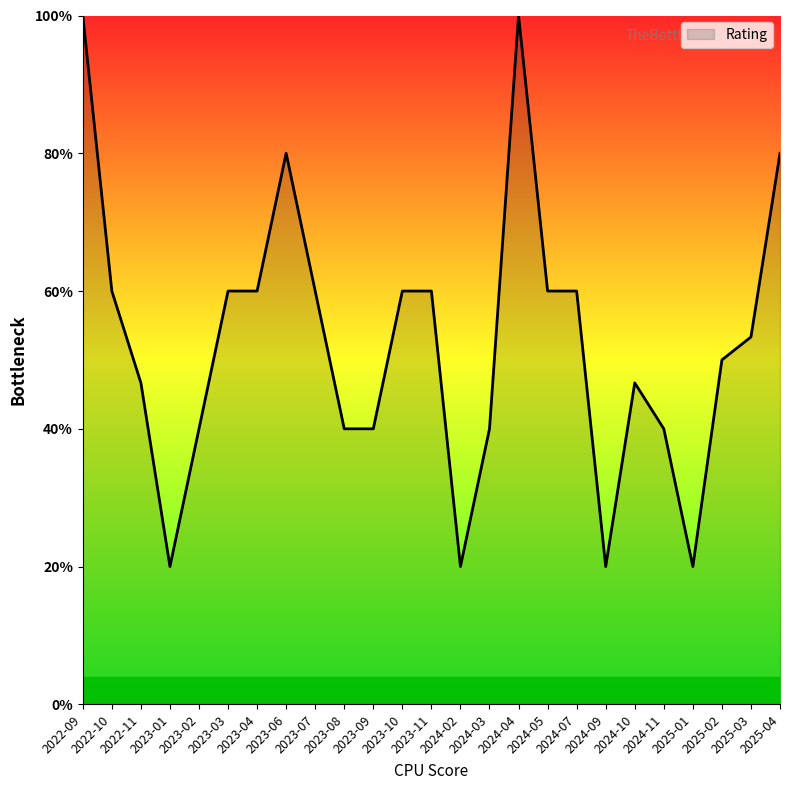

Does the chart display data point markers on the line(s)?

No